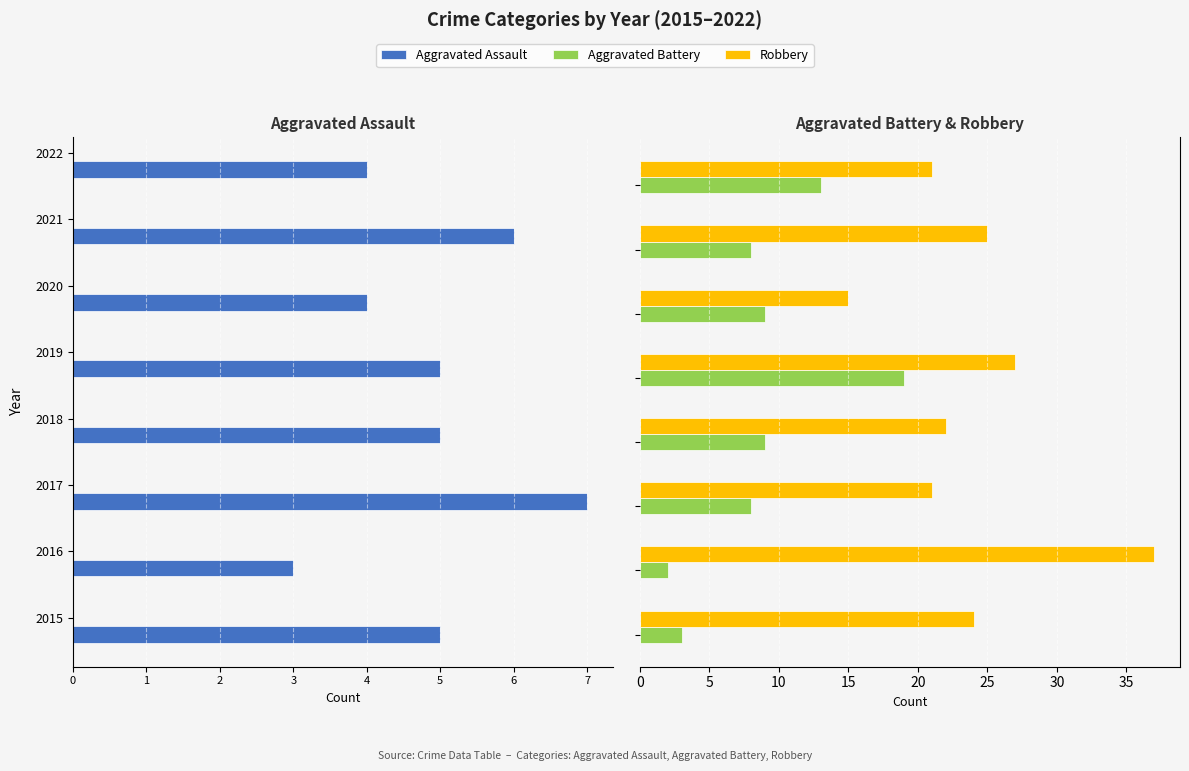

How many bars are there in total?

24